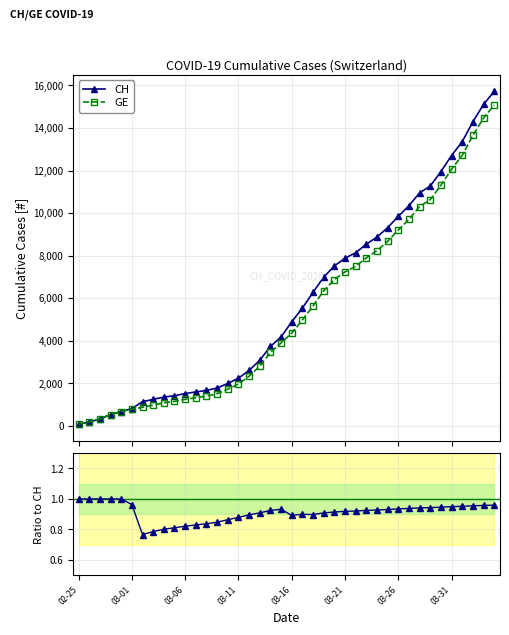

Is this an area chart (filled region under the line)?

No